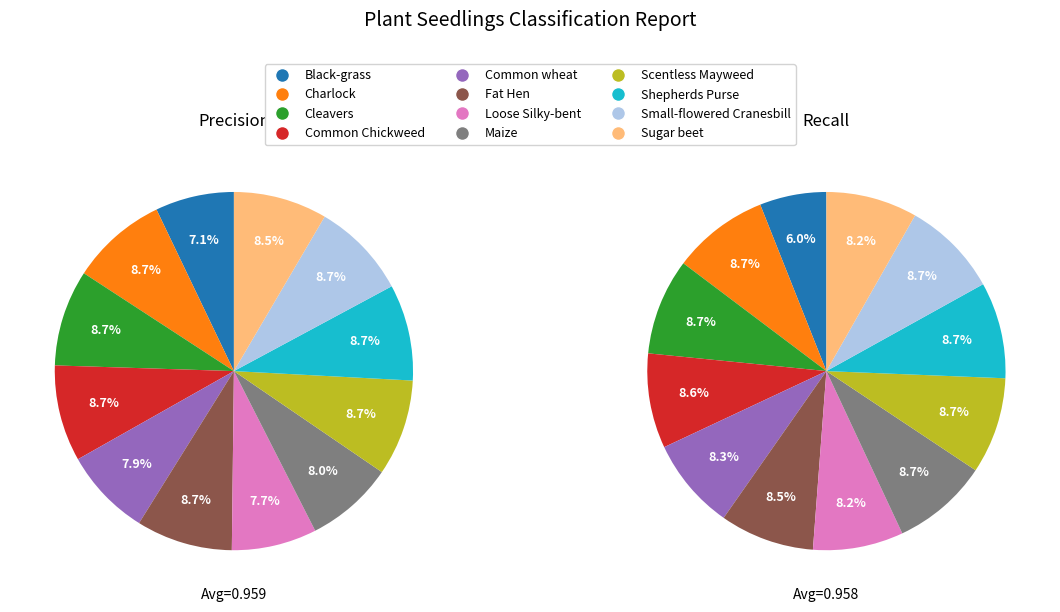

To the nearest percent, what is the difference between the Loose Silky-bent and Charlock slice percentages?

1%